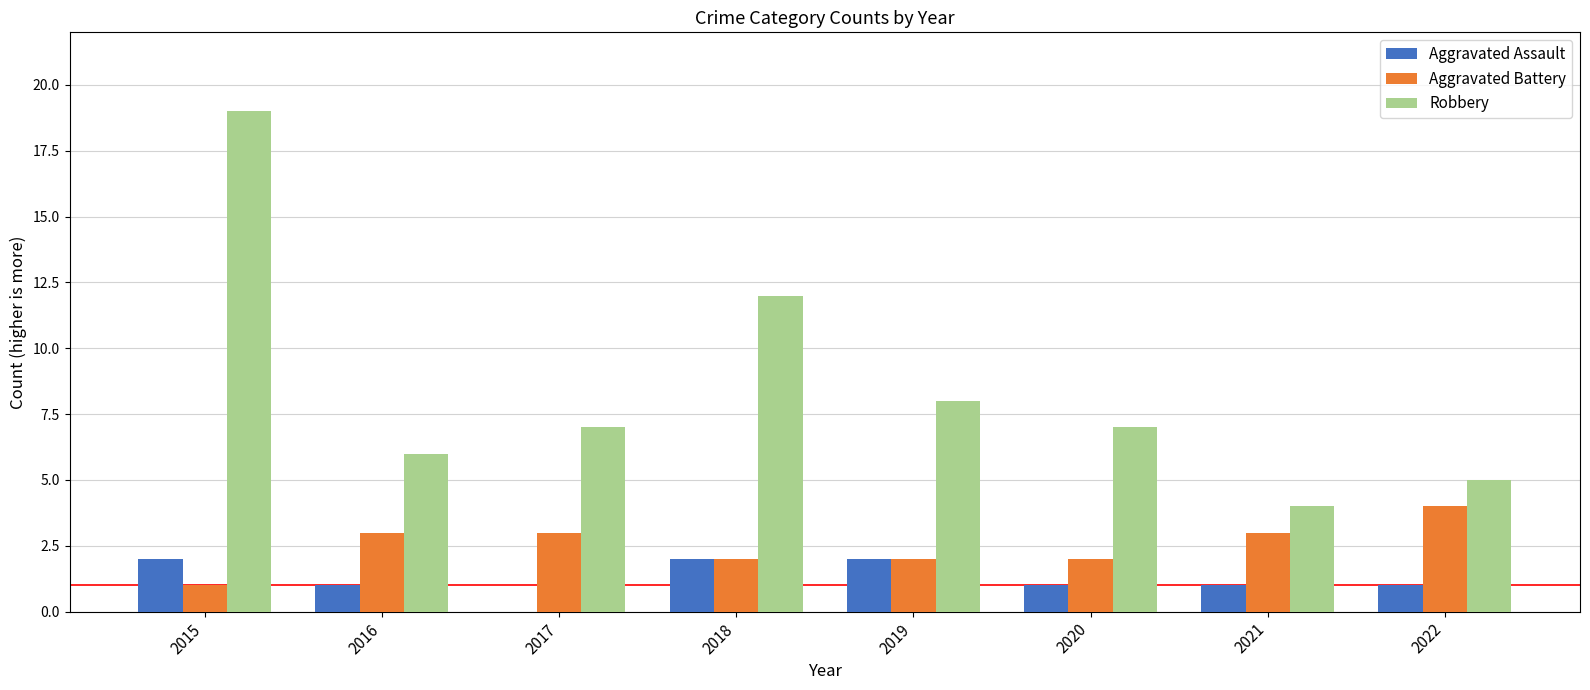

The value of Aggravated Assault at 2019 is 3. True or false?

False